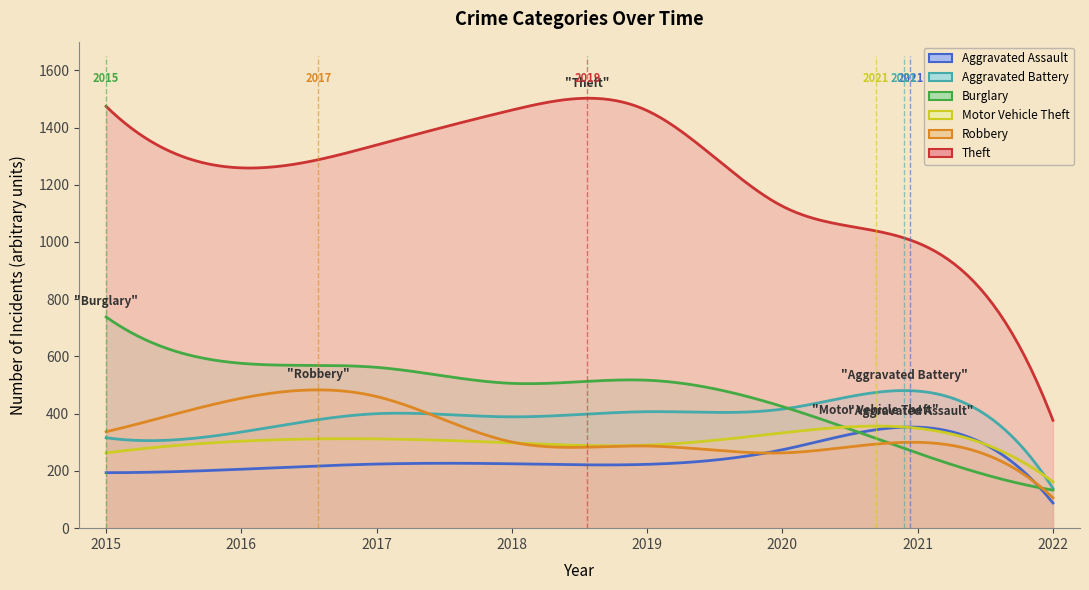

True or false: Motor Vehicle Theft and Burglary cross at least once.

True